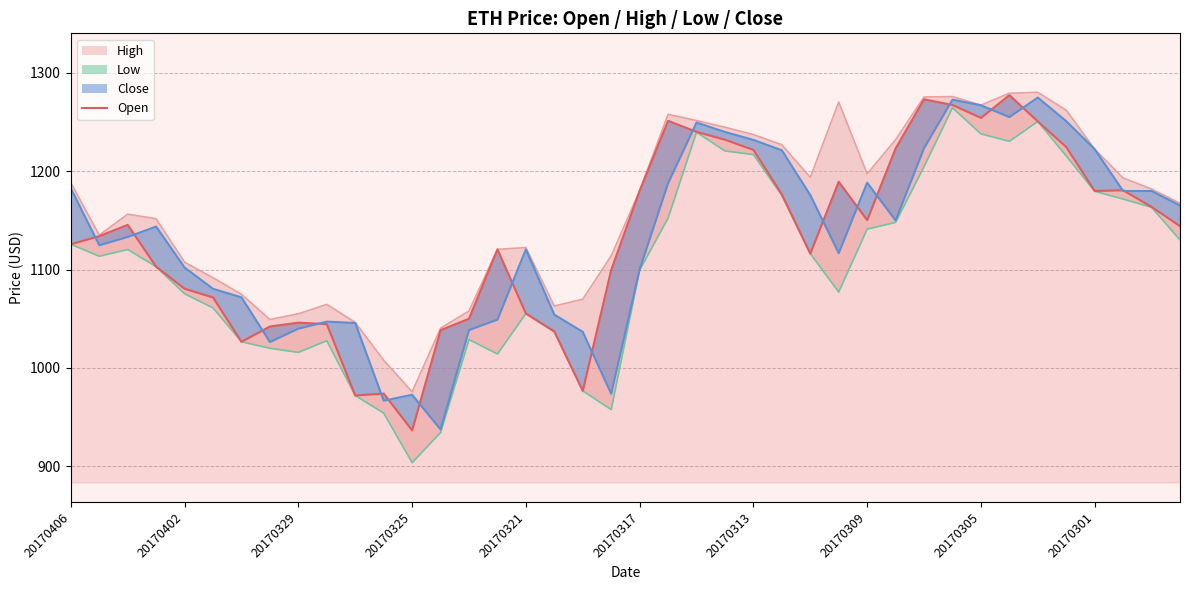

What is the sum of all values?

45279.1